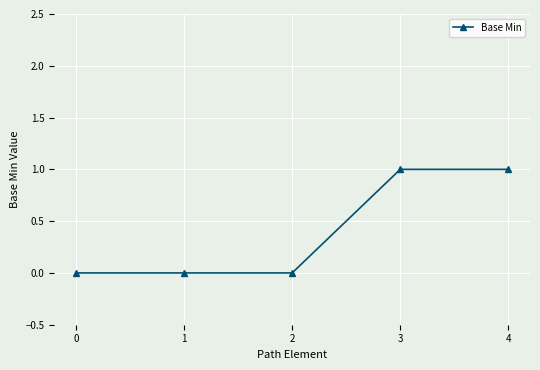

What is the sum of all values?

2